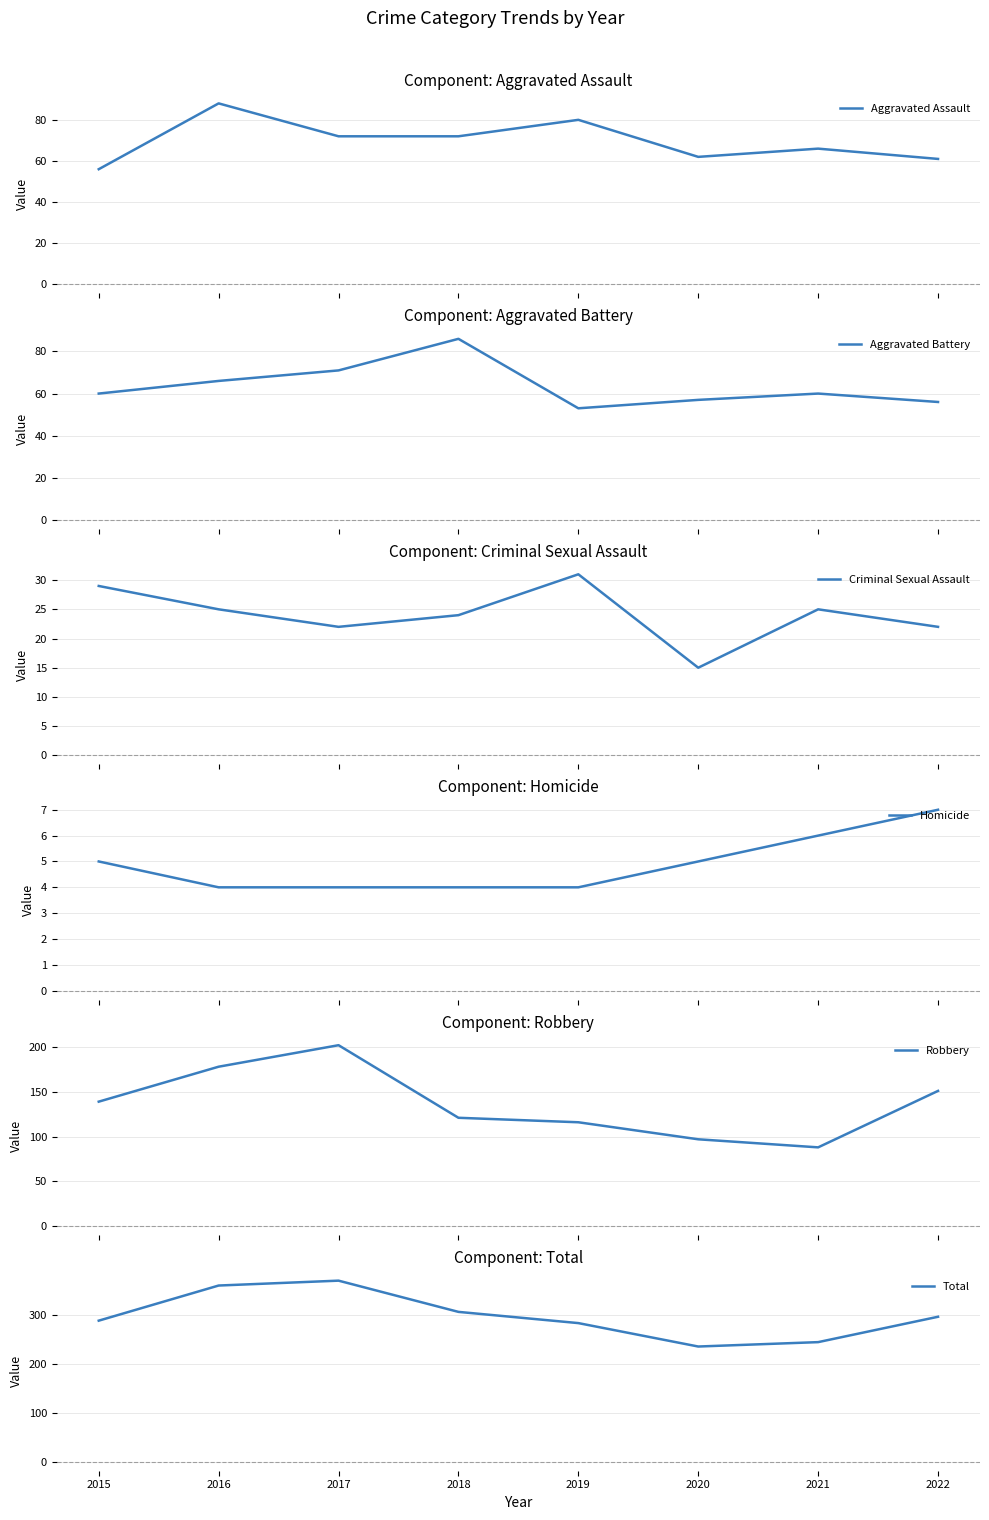

What is the value of the Homicide point at the 4th from the left?

4